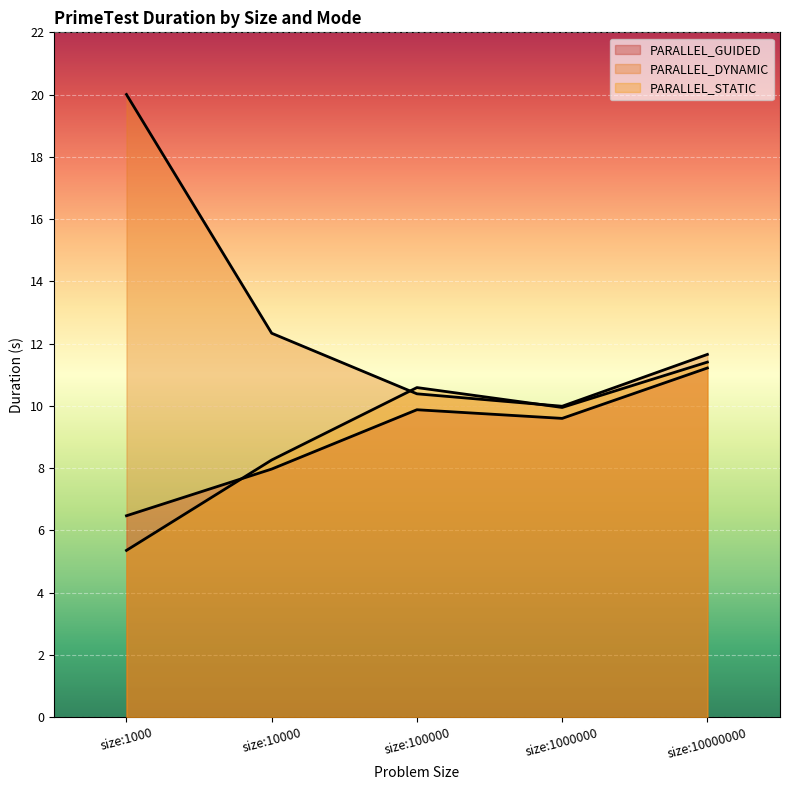

Is it true that PARALLEL_GUIDED equals 15.4 at size:100000?

False